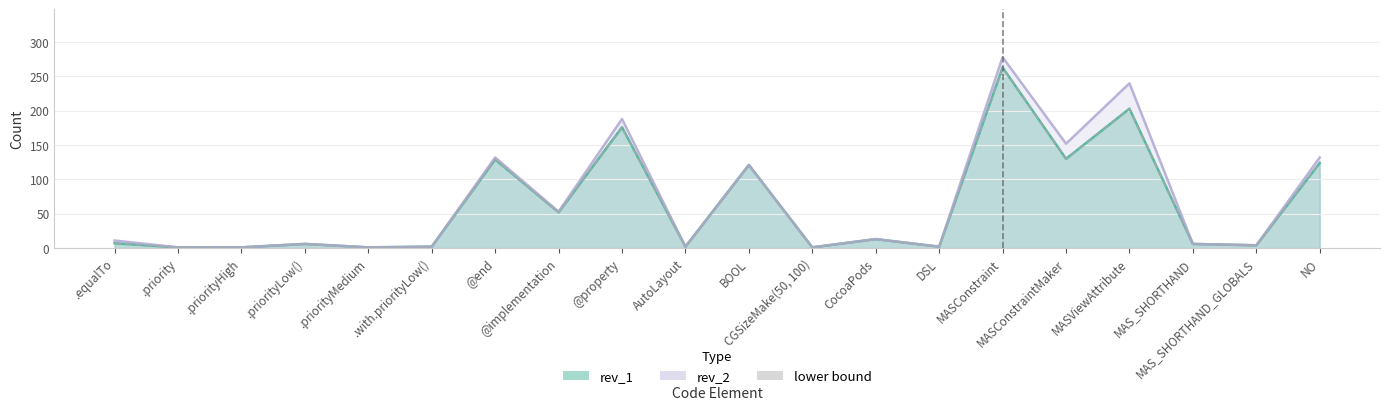

Does the chart display data point markers on the line(s)?

No